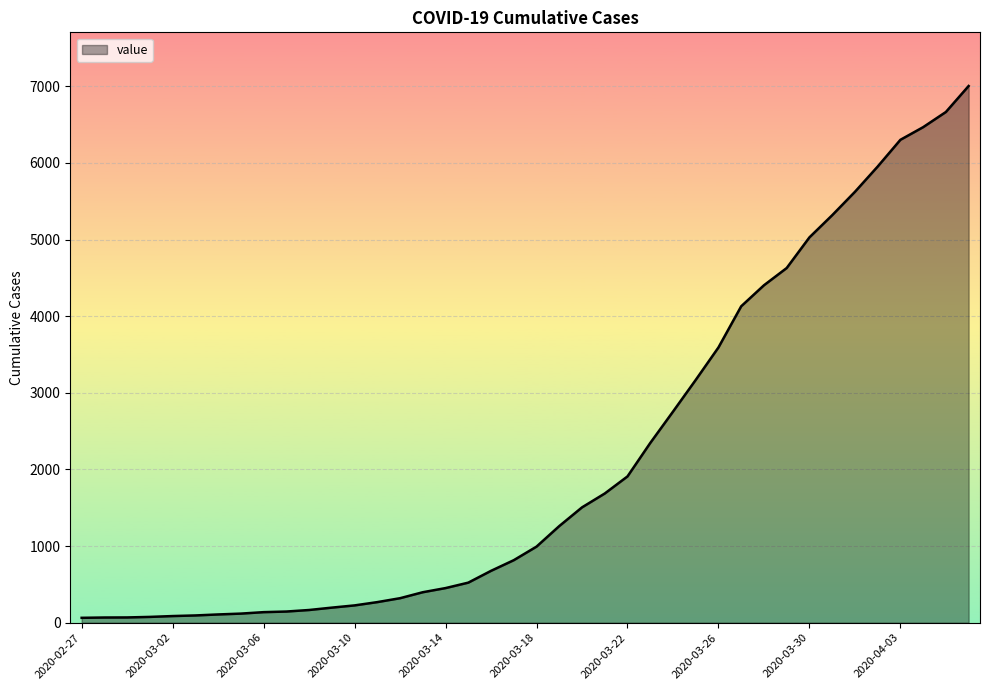

What is the difference between the maximum and minimum values?

6939